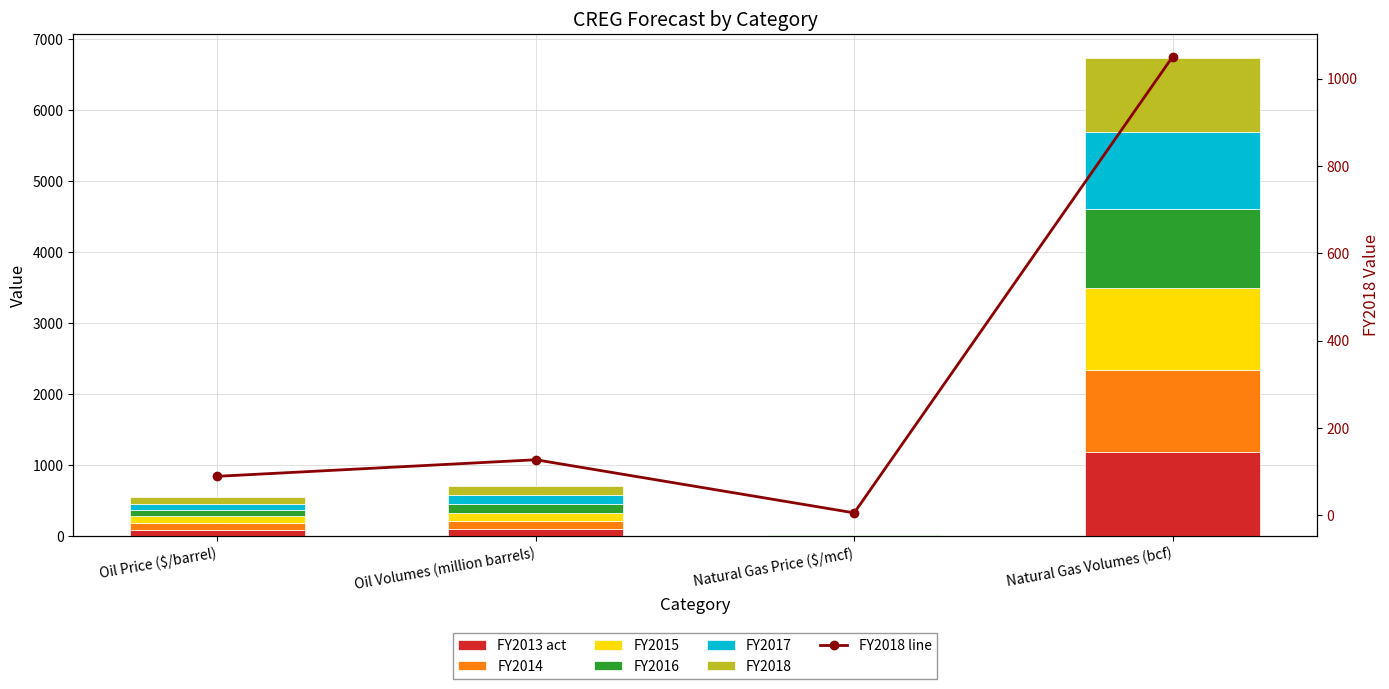

At which label does FY2017 first exceed 125?

Natural Gas Volumes (bcf)